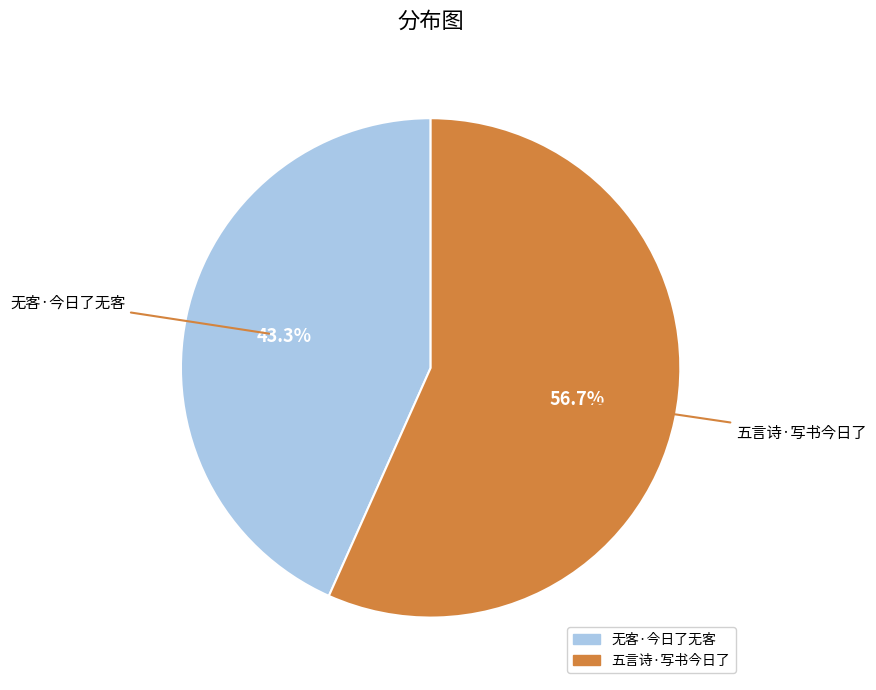

How many segments does this pie chart have?

2